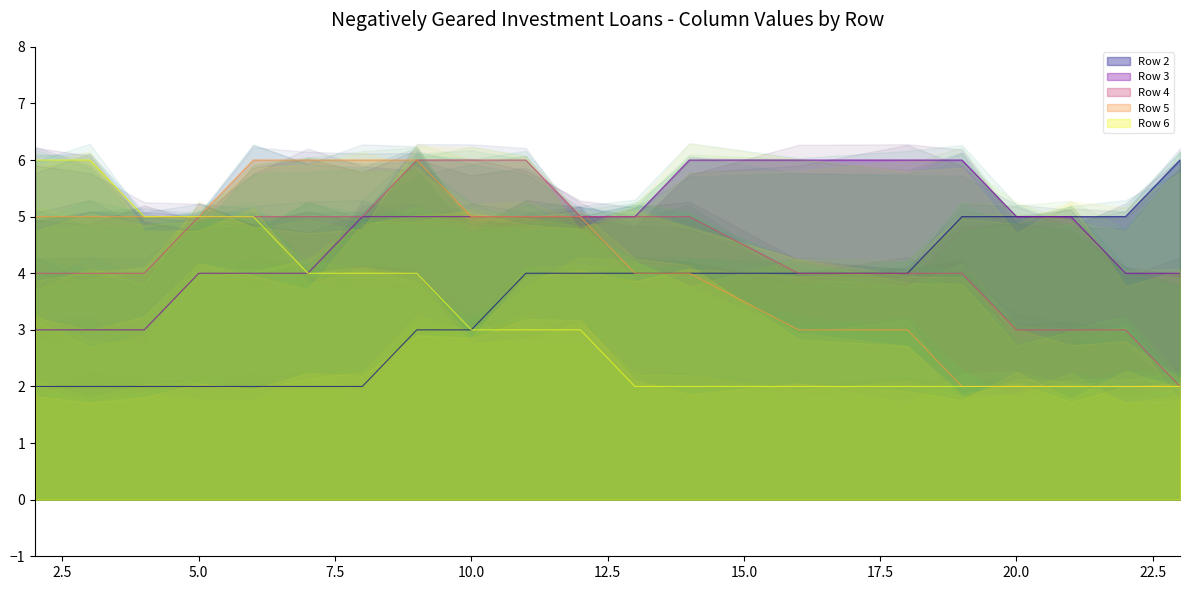

List the series in order of their peak value, lowest first.

Row 2, Row 3, Row 4, Row 5, Row 6